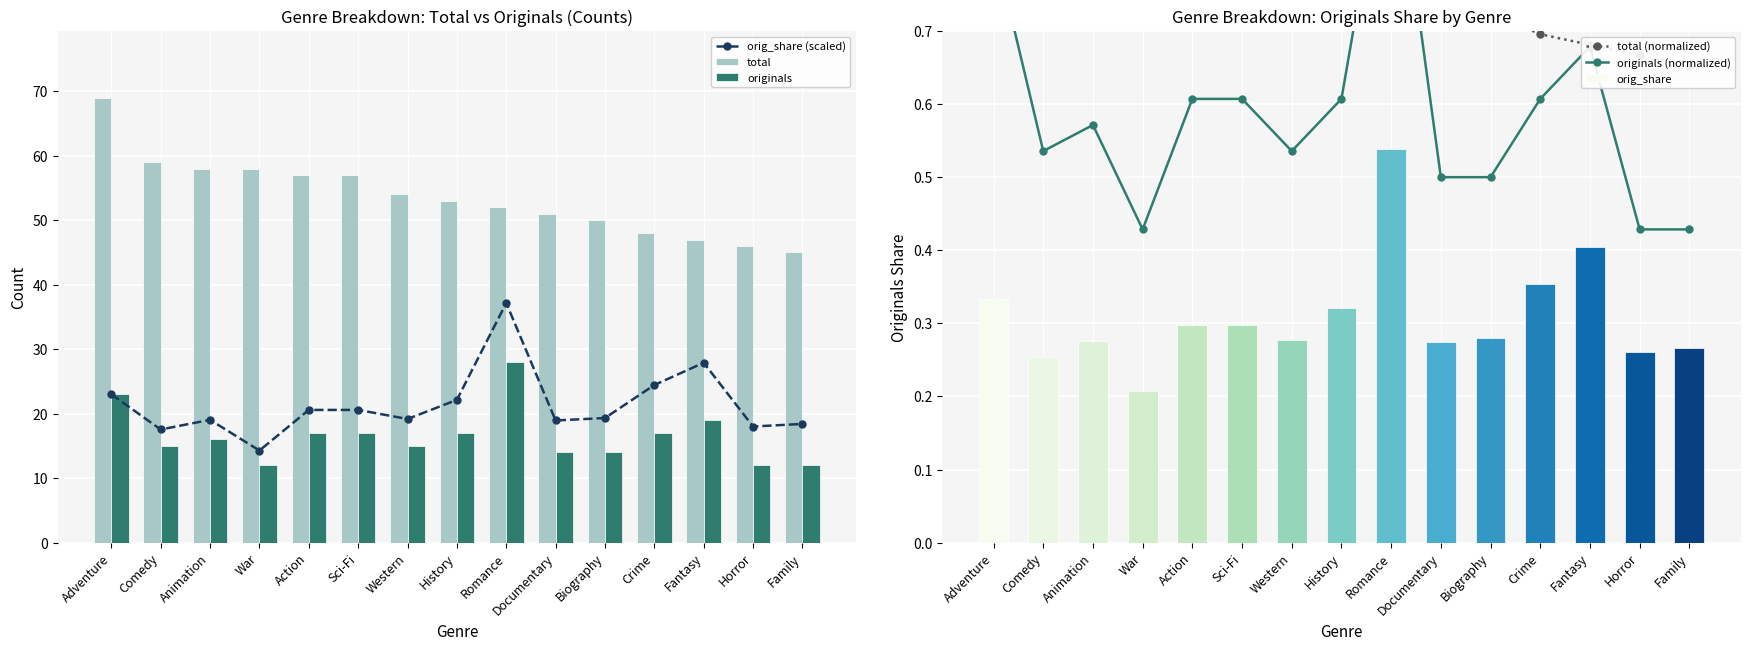

Reading right to left, what are all the values shown in this chart?

orig_share (scaled): 18.4	18.0	27.9	24.4	19.3	18.9	37.2	22.1	19.2	20.6	20.6	14.3	19.0	17.5	23.0
total: 45.0	46.0	47.0	48.0	50.0	51.0	52.0	53.0	54.0	57.0	57.0	58.0	58.0	59.0	69.0
originals: 12.0	12.0	19.0	17.0	14.0	14.0	28.0	17.0	15.0	17.0	17.0	12.0	16.0	15.0	23.0
total (normalized): 0.7	0.7	0.7	0.7	0.7	0.7	0.8	0.8	0.8	0.8	0.8	0.8	0.8	0.9	1.0
originals (normalized): 0.4	0.4	0.7	0.6	0.5	0.5	1.0	0.6	0.5	0.6	0.6	0.4	0.6	0.5	0.8
orig_share: 0.3	0.3	0.4	0.4	0.3	0.3	0.5	0.3	0.3	0.3	0.3	0.2	0.3	0.3	0.3